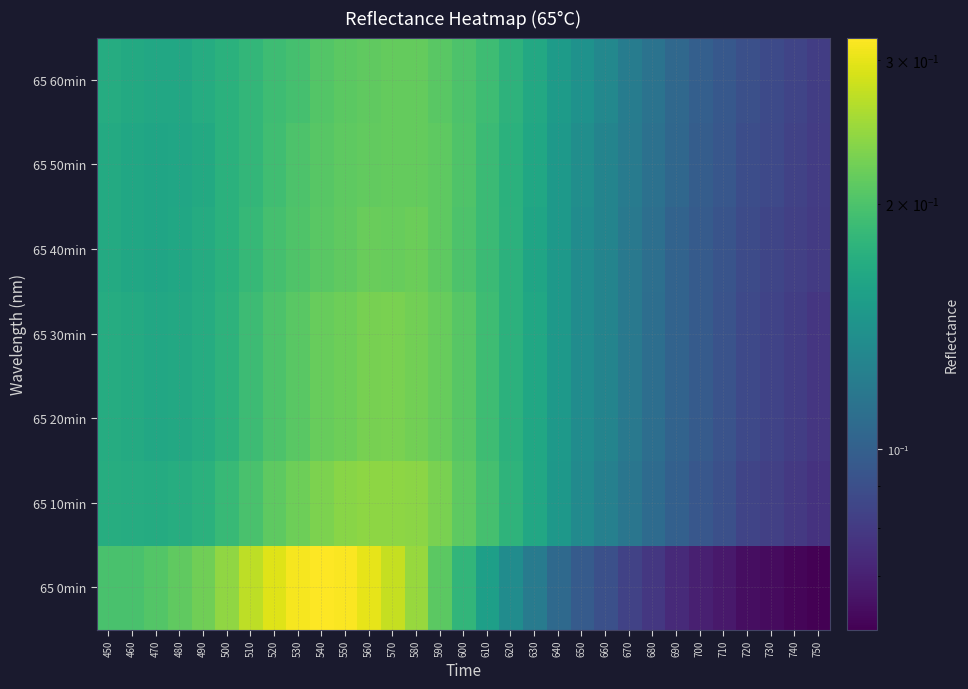

What is the minimum value shown in the chart?

0.1